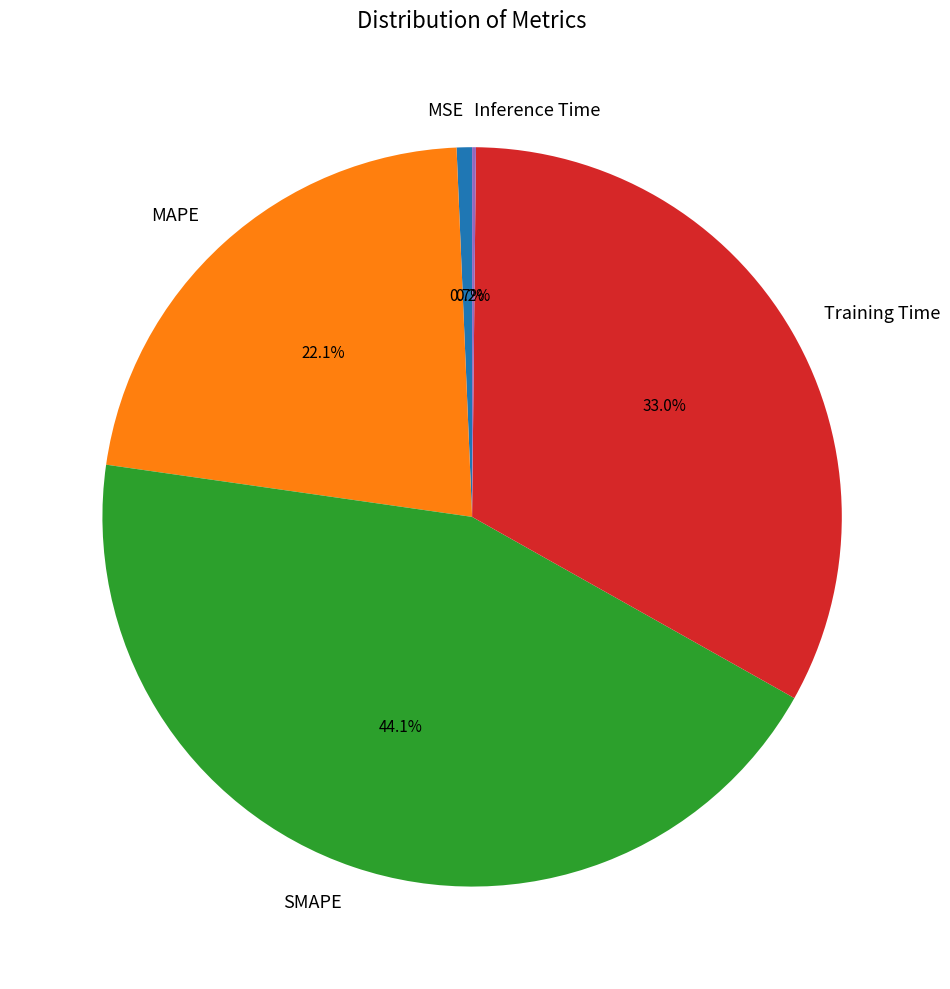

Does any single category account for the majority?

No